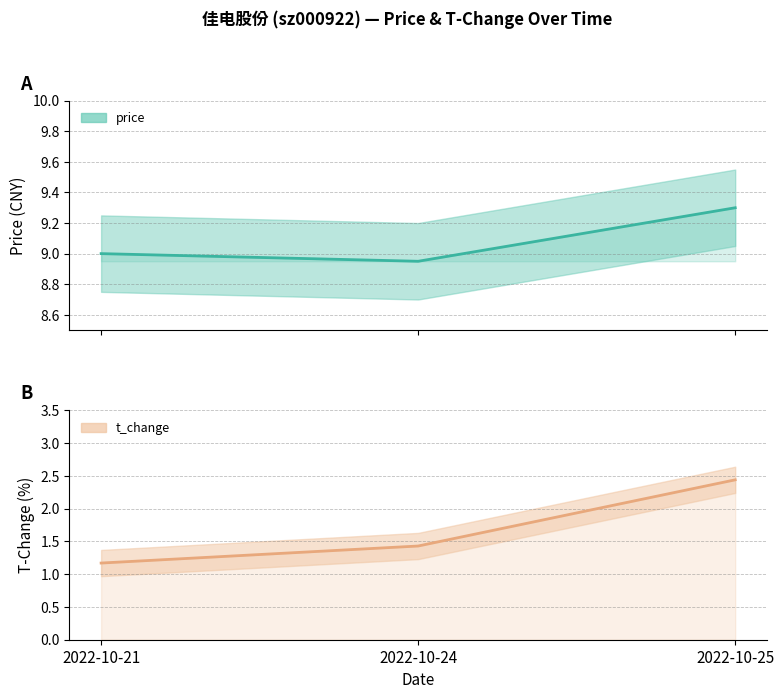

Which category has the highest value in the price series?

2022-10-25